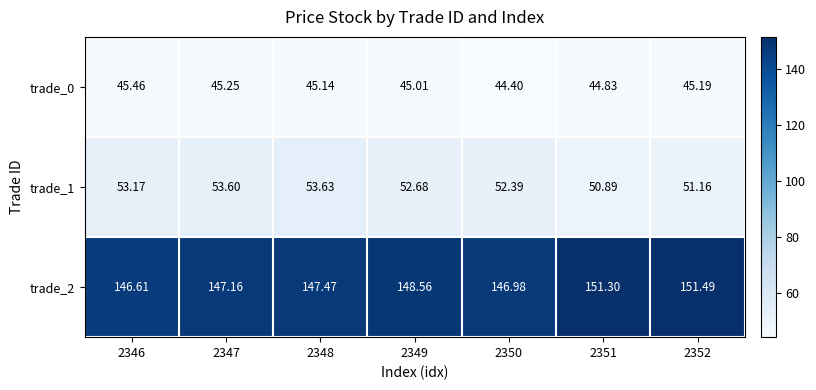

Is the value of trade_1 at 2347 greater than the value of trade_2 at 2349?

No